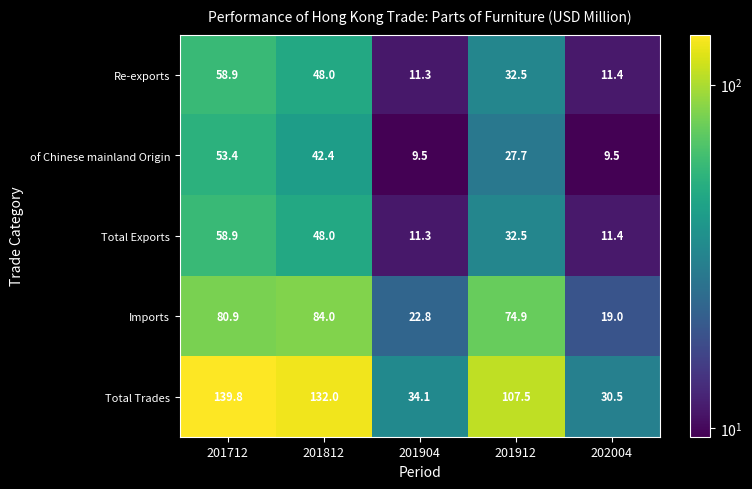

List the labels in order of Imports value, largest first.

201812, 201712, 201912, 201904, 202004